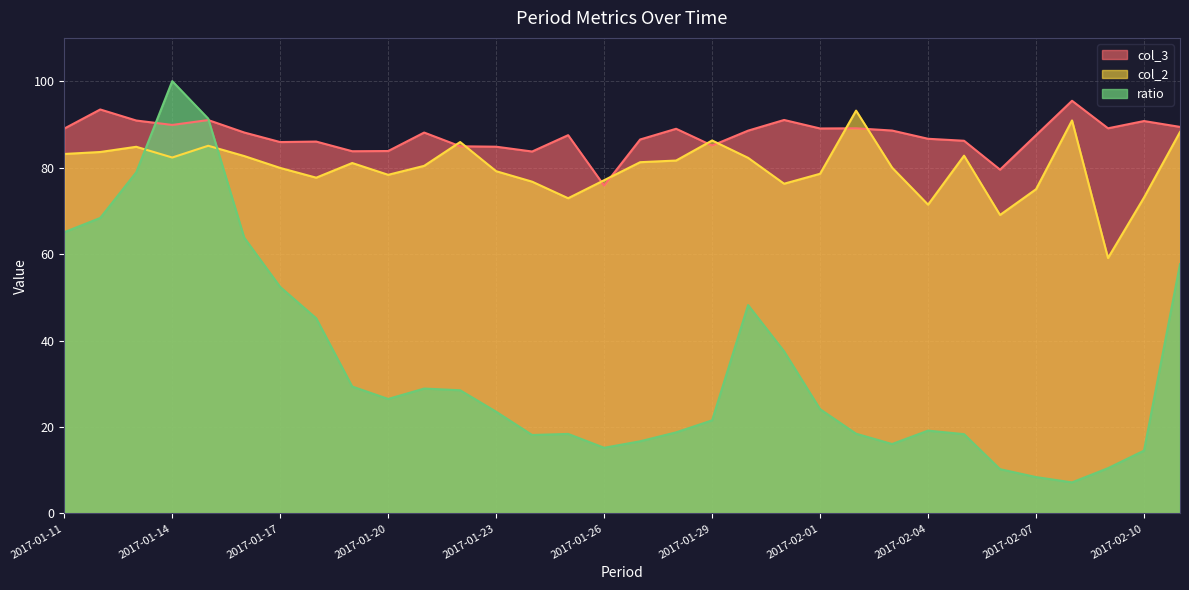

Reading left to right, list all the values displayed in this chart.

ratio: 65.1	68.4	78.9	100.0	91.3	63.8	52.4	45.1	29.4	26.5	28.9	28.5	23.5	18.2	18.4	15.2	16.7	18.8	21.5	48.2	37.5	24.1	18.5	16.1	19.2	18.3	10.3	8.4	7.2	10.5	14.5	57.7
col_2: 83.2	83.6	84.8	82.3	85.1	82.7	79.9	77.7	81.1	78.3	80.4	85.9	79.2	76.7	72.9	77.1	81.2	81.6	86.3	82.3	76.3	78.6	93.2	80.0	71.4	82.8	69.0	75.0	90.9	59.1	73.1	88.2
col_3: 89.0	93.4	90.9	89.9	91.0	88.1	85.9	86.0	83.8	83.8	88.1	84.9	84.8	83.7	87.5	75.8	86.5	89.0	85.1	88.5	91.0	89.0	89.1	88.6	86.7	86.2	79.5	87.5	95.5	89.1	90.8	89.4